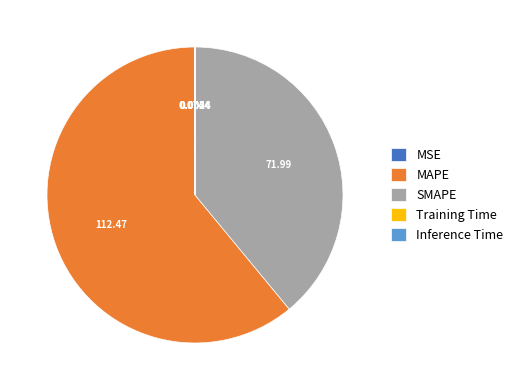

What is the largest slice in the pie chart?

MAPE